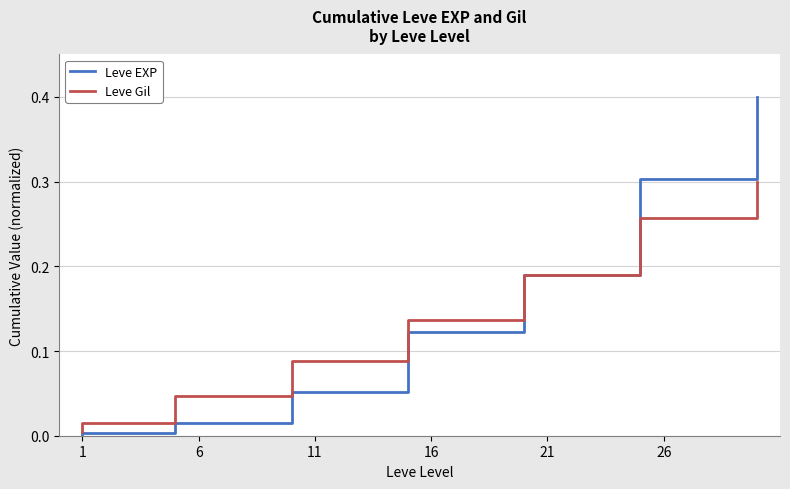

After their last crossing, which series has the higher values: Leve EXP or Leve Gil?

Leve EXP